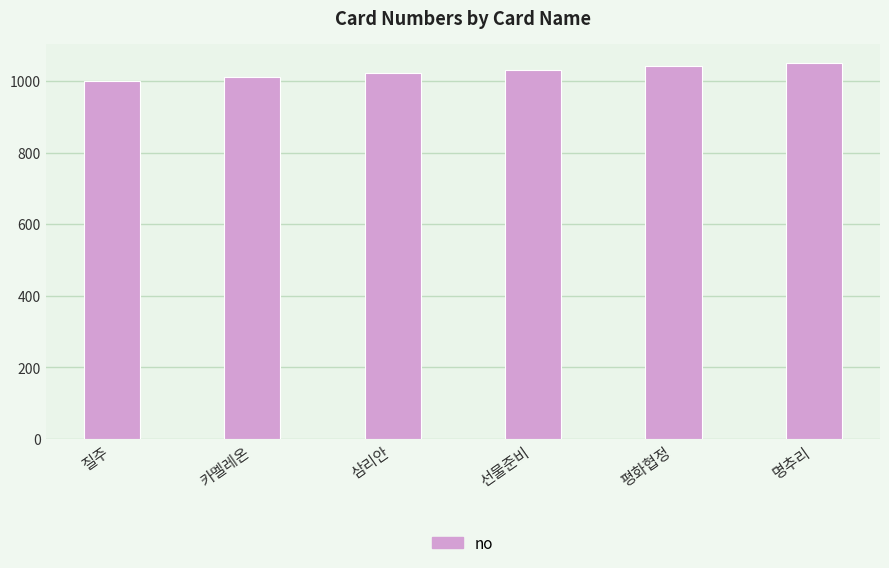

Reading left to right, list all the values displayed in this chart.

1001	1011	1021	1031	1041	1051